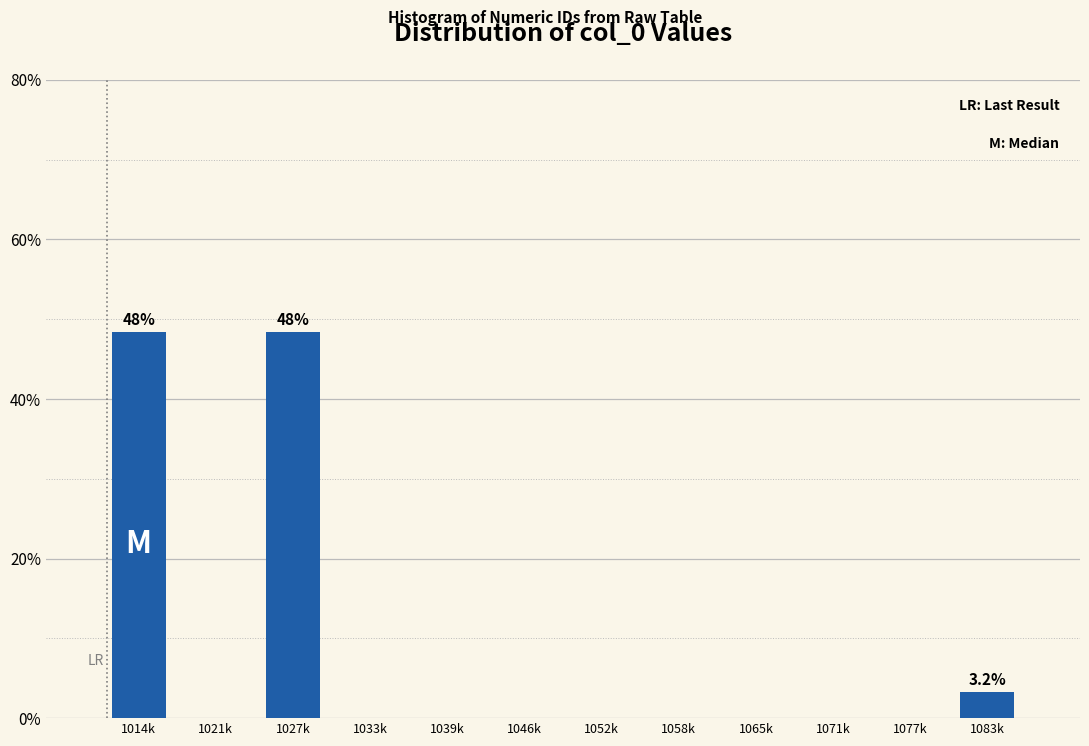

Reading right to left, list all the values displayed in this chart.

1083k=3.2	1077k=0.0	1071k=0.0	1065k=0.0	1058k=0.0	1052k=0.0	1046k=0.0	1039k=0.0	1033k=0.0	1027k=48.4	1021k=0.0	1014k=48.4